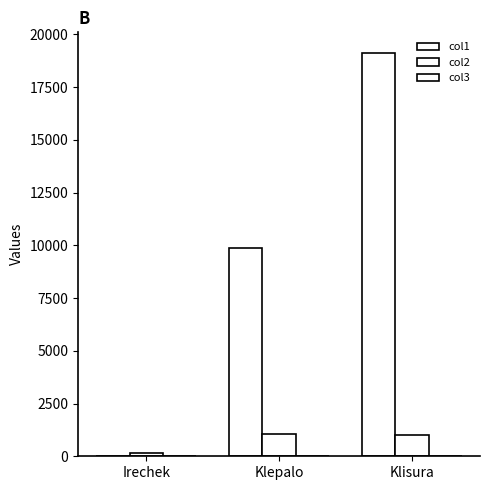

What is the maximum value shown in the chart?

19136.0